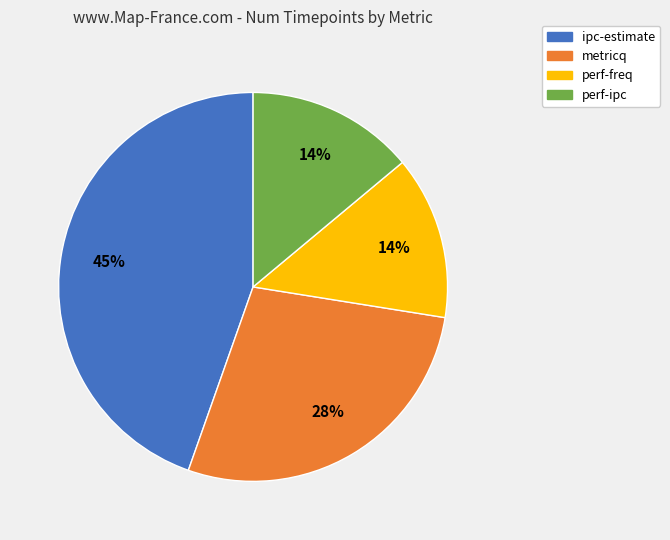

Count the number of slices in the pie.

4